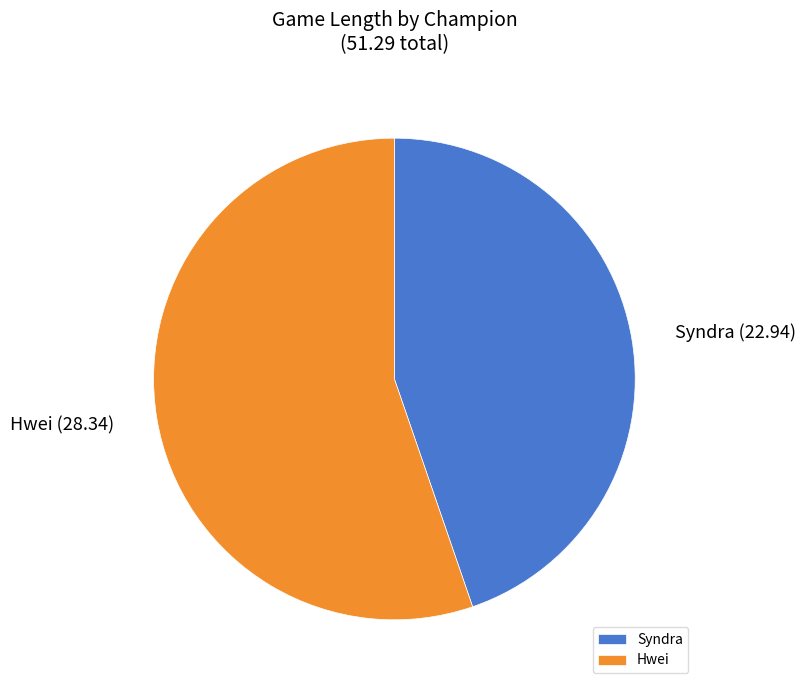

The Hwei slice represents 55% of the pie. True or false?

True